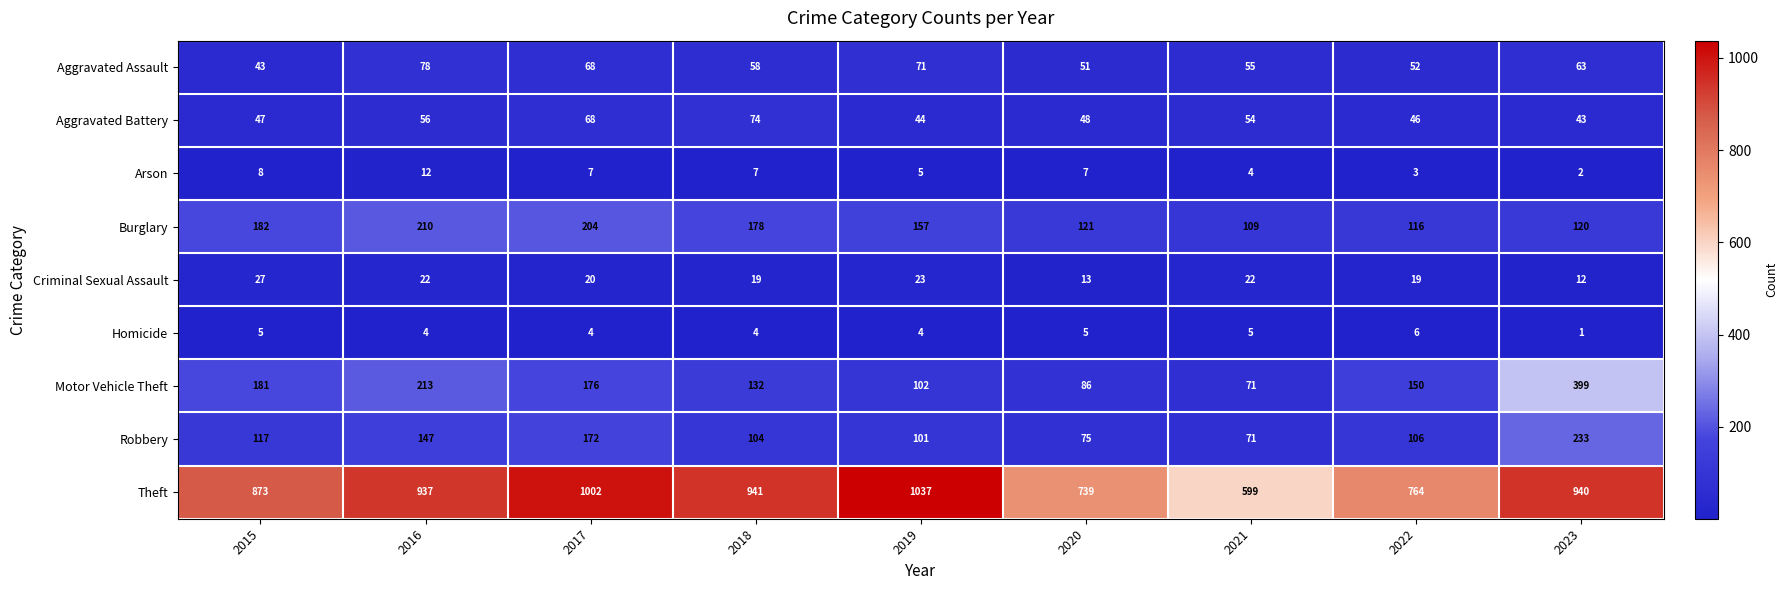

Rank the series by their maximum value, from highest to lowest.

Theft, Motor Vehicle Theft, Robbery, Burglary, Aggravated Assault, Aggravated Battery, Criminal Sexual Assault, Arson, Homicide